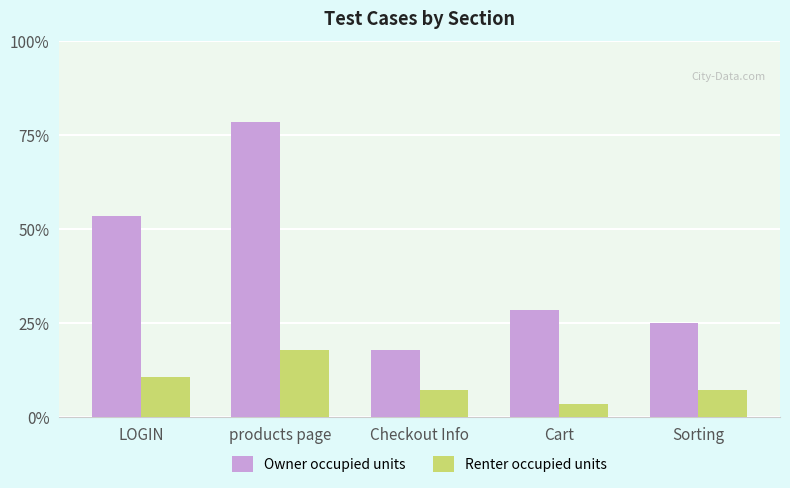

Are the bars horizontal?

No